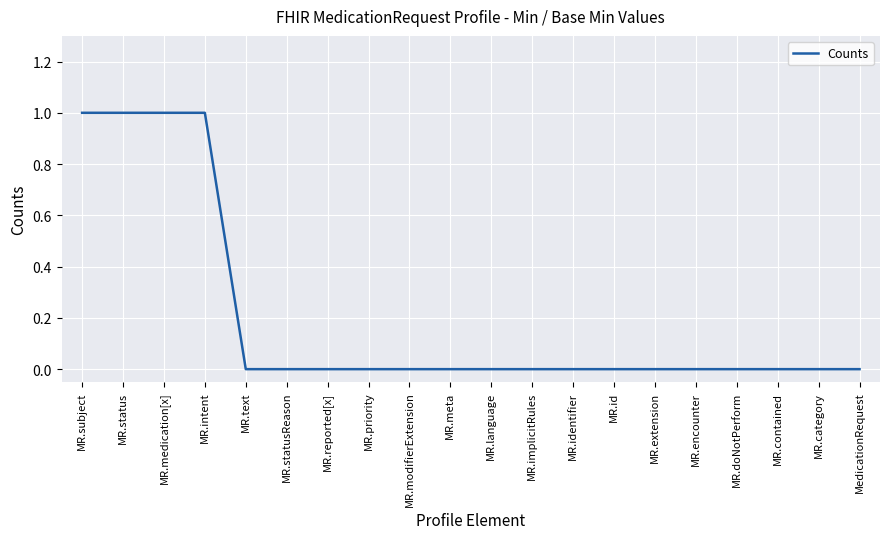

The value at MR.modifierExtension is 0. True or false?

True